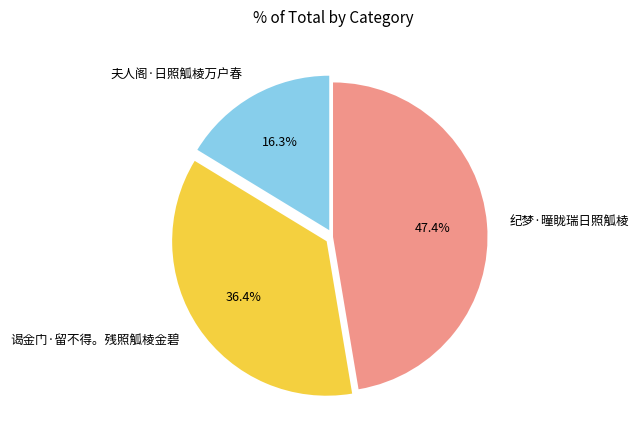

What is the largest slice in the pie chart?

纪梦·曈眬瑞日照觚棱